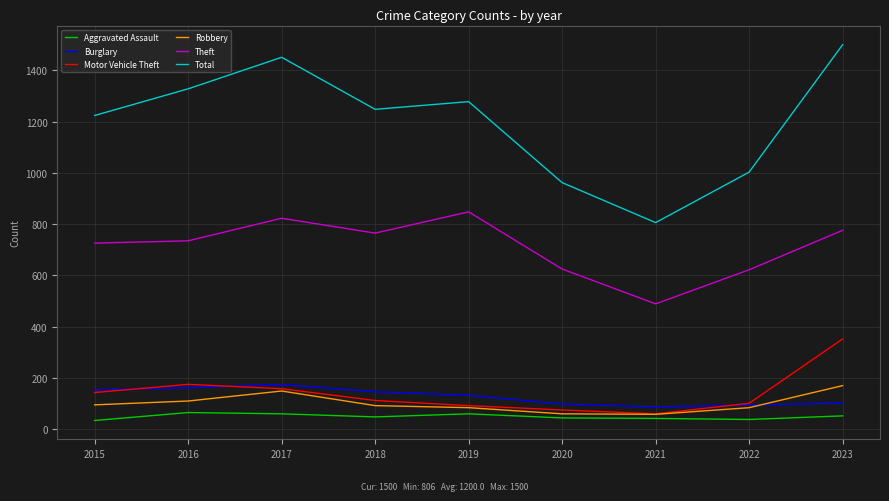

The value of Aggravated Assault at 2019 is 60. True or false?

True